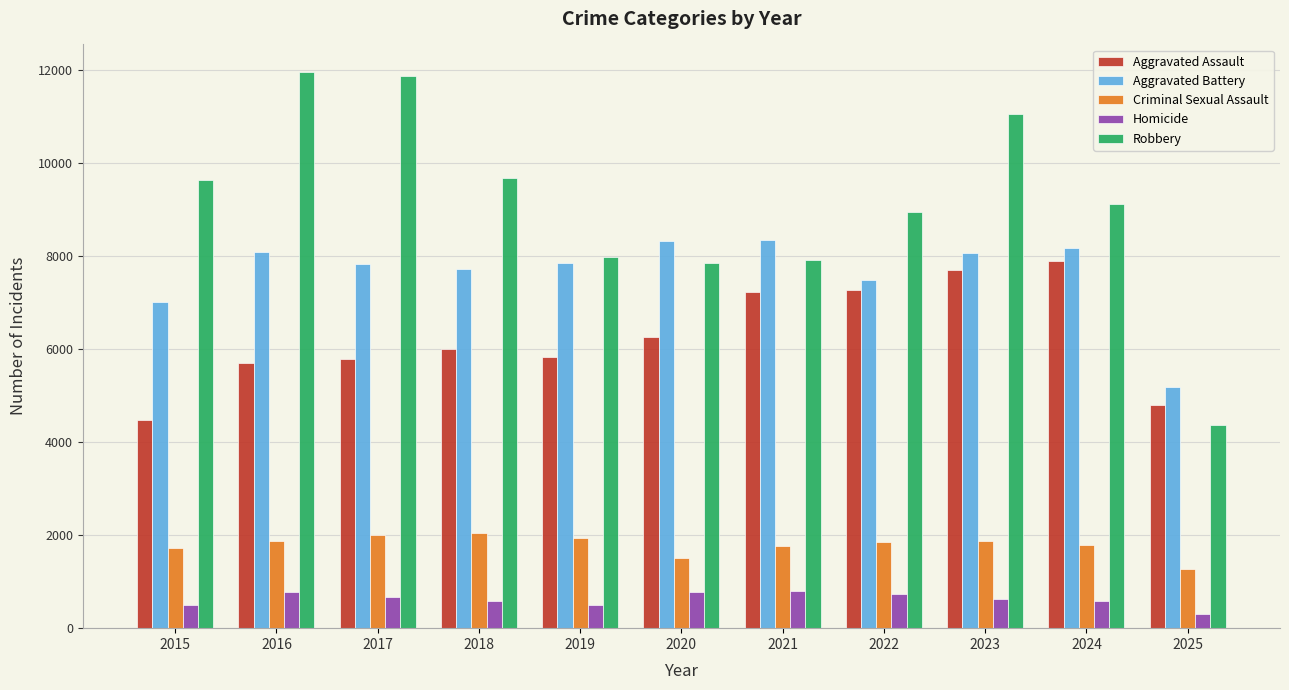

The value of Aggravated Battery at 2025 is 5179. True or false?

True